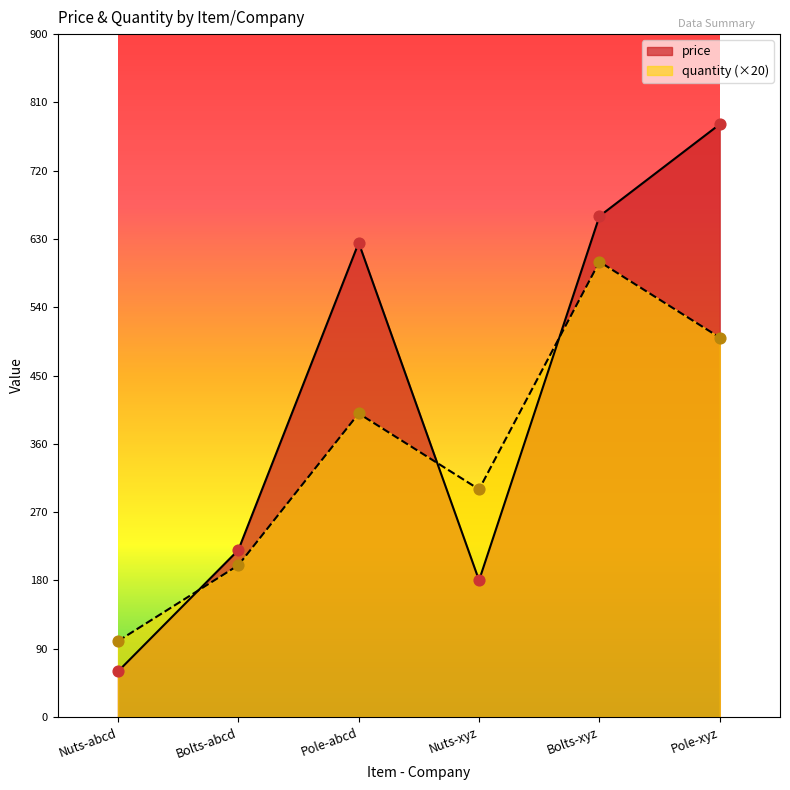

At how many categories does at least one series exceed 615?

3